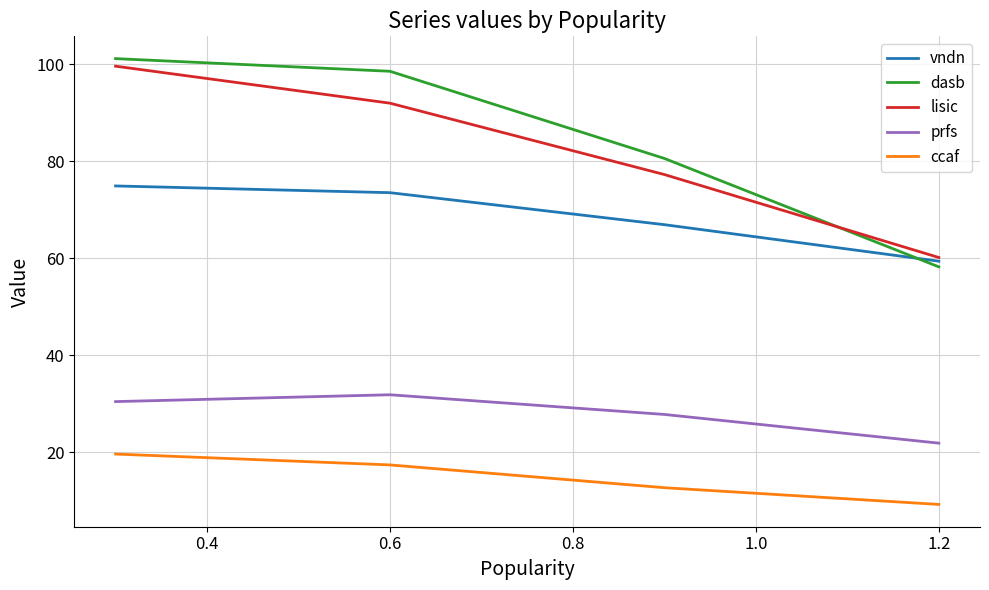

Which series has the largest range (max minus min)?

dasb